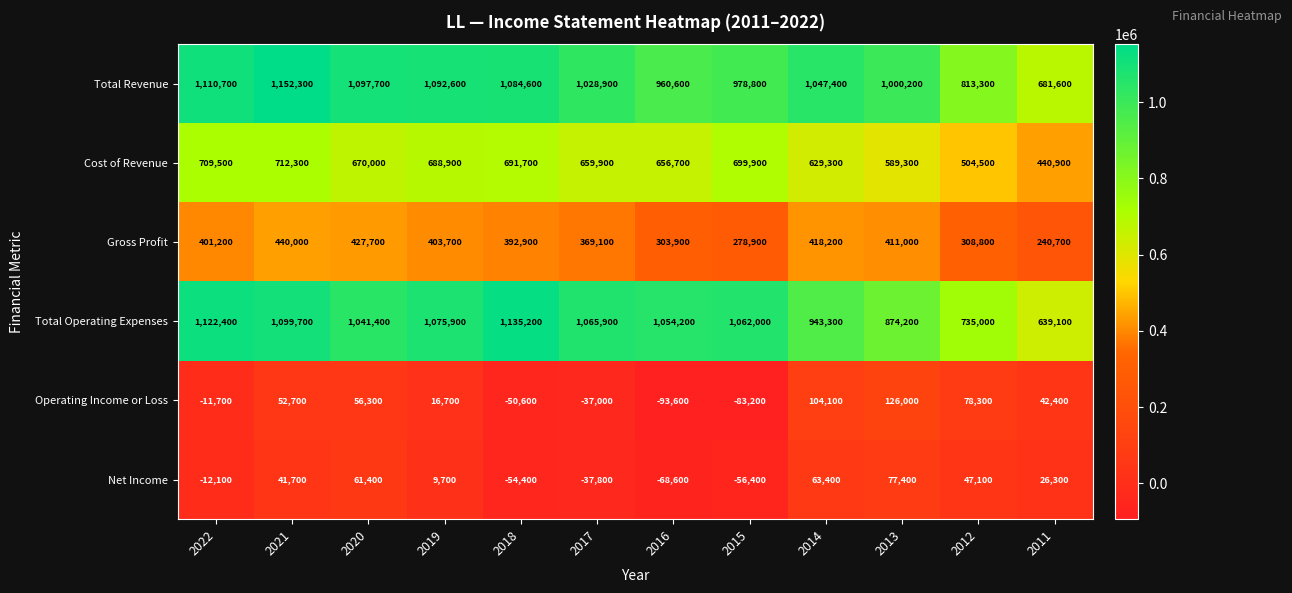

The Net Income series shows 47100 at 2012. True or false?

True